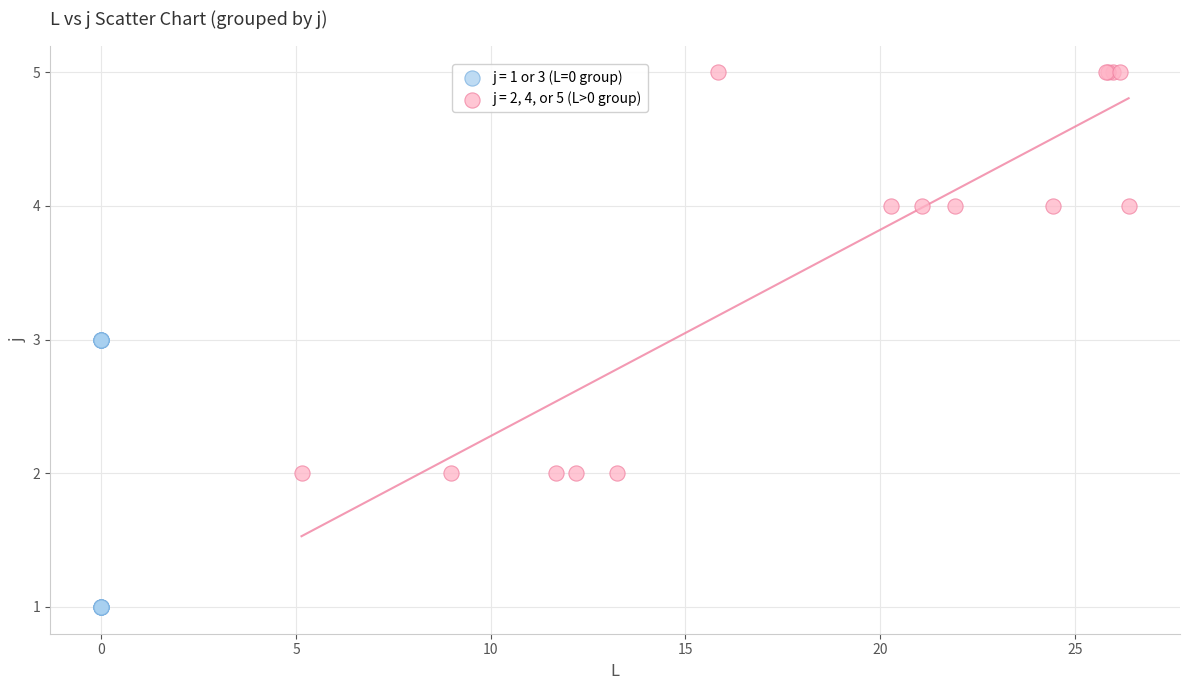

Which series has the largest Y range (max minus min)?

j = 2, 4, or 5 (L>0 group)